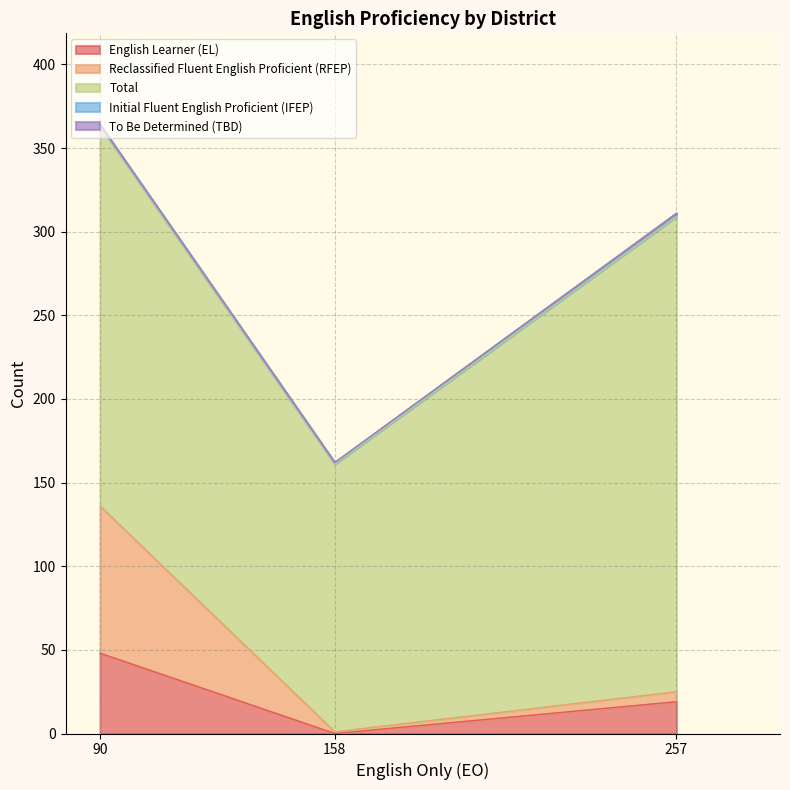

Which category has the highest value in the English Learner (EL) series?

90